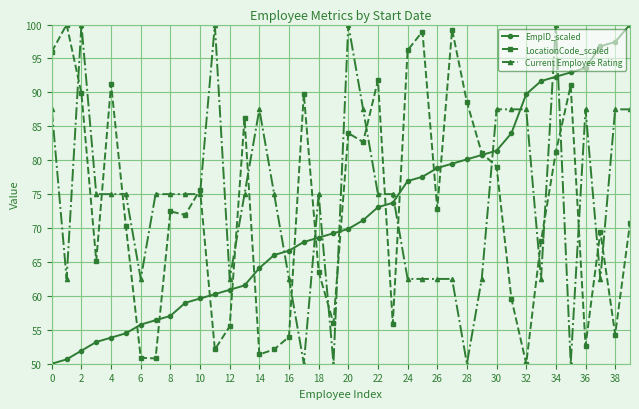

What is the value of the EmpID_scaled point at the 28th from the left?

79.5